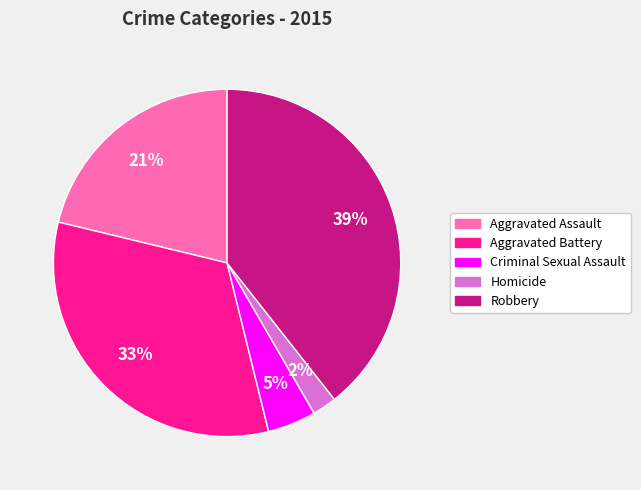

To the nearest percent, what portion does Aggravated Assault represent?

21%